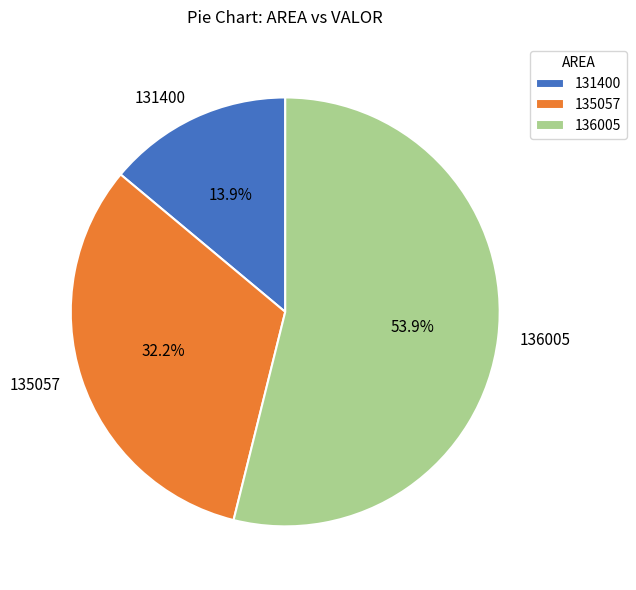

Is the sum of 136005 and 135057 greater than half?

Yes